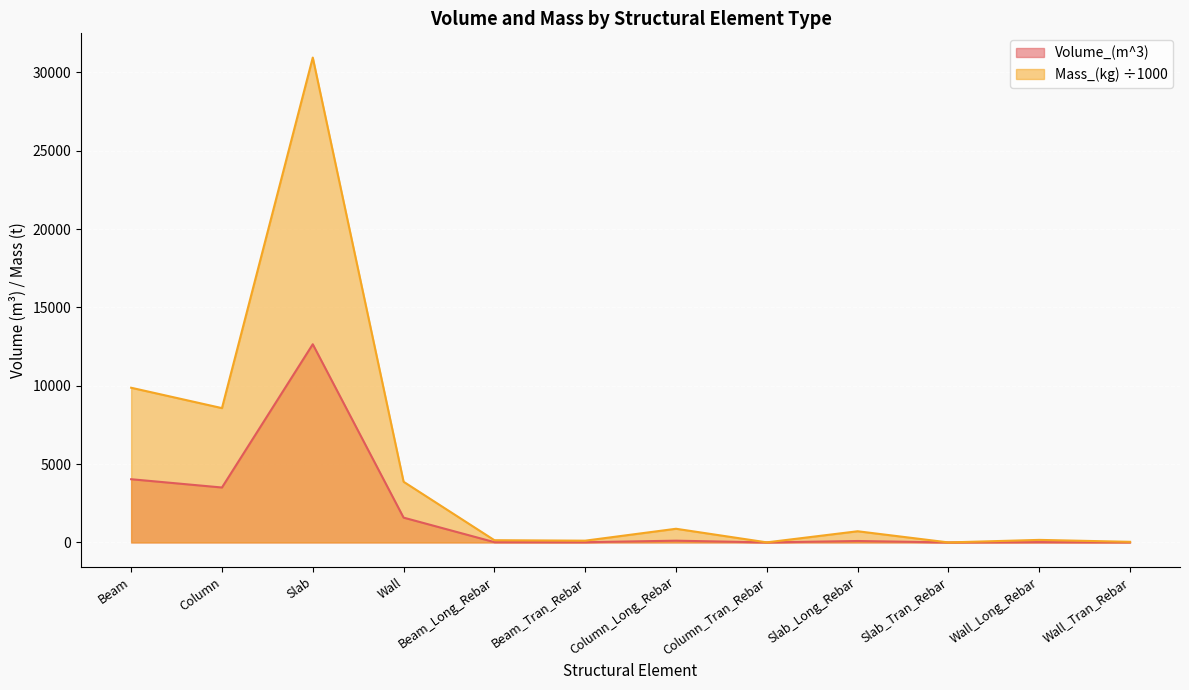

What is the difference between the maximum and minimum values in the Mass_(kg) series?

30939.1